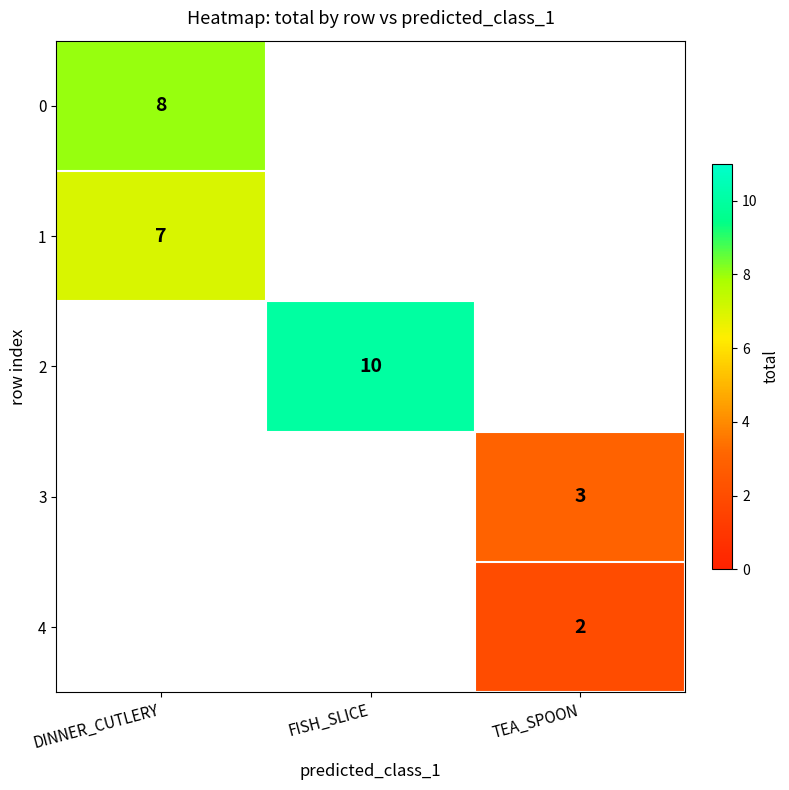

The 4 series shows 1 at TEA_SPOON. True or false?

False